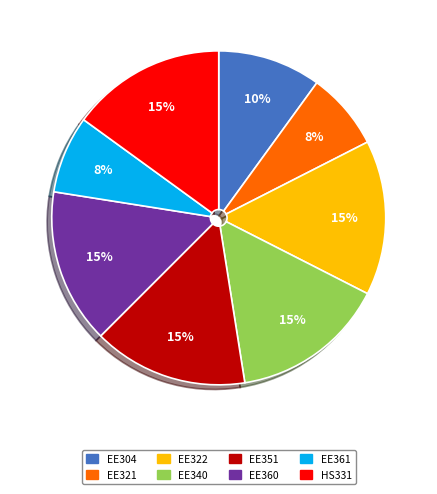

Does EE340 represent more than half of the total?

No